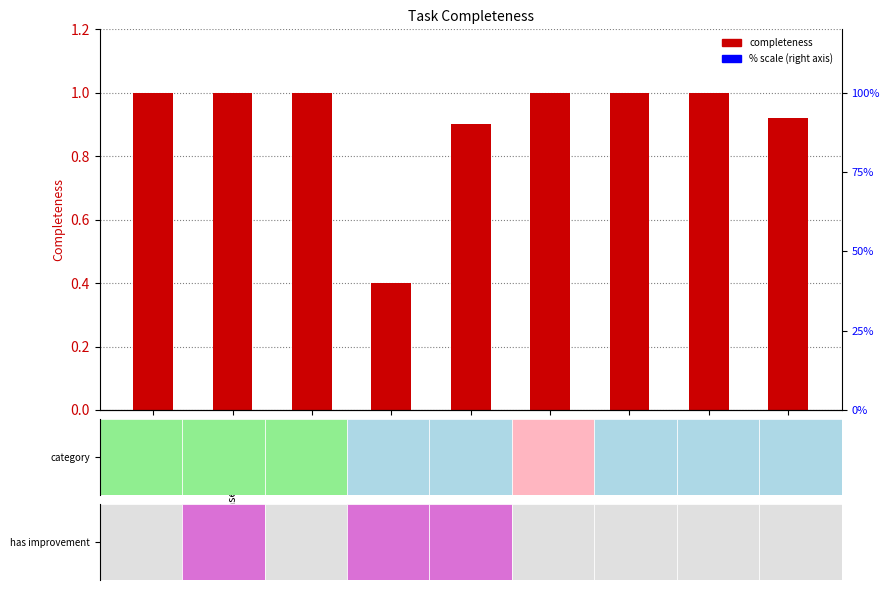

What is the sum of all values?

8.2